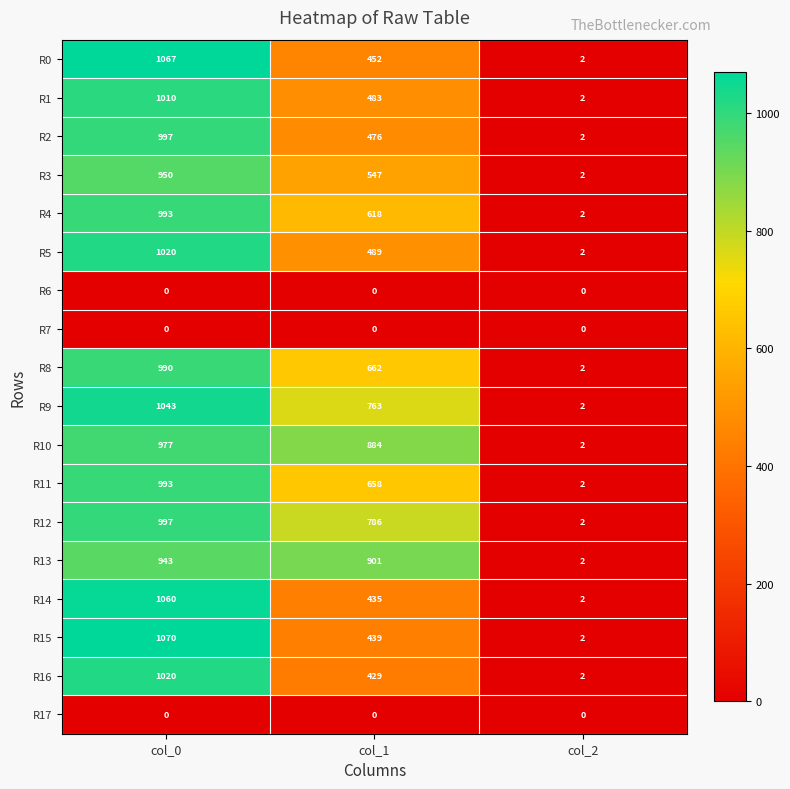

How many series are shown in this chart?

18